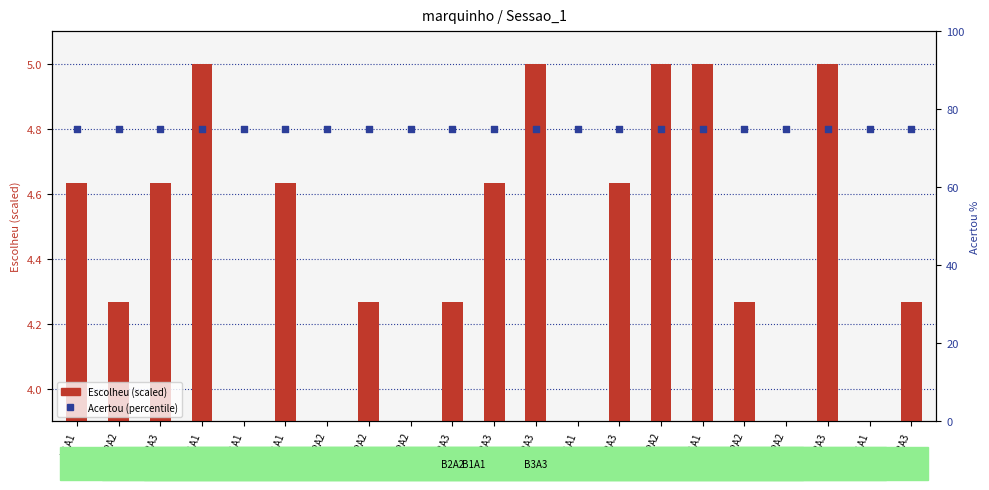

At which category is the sum across all series the highest?

B1A1